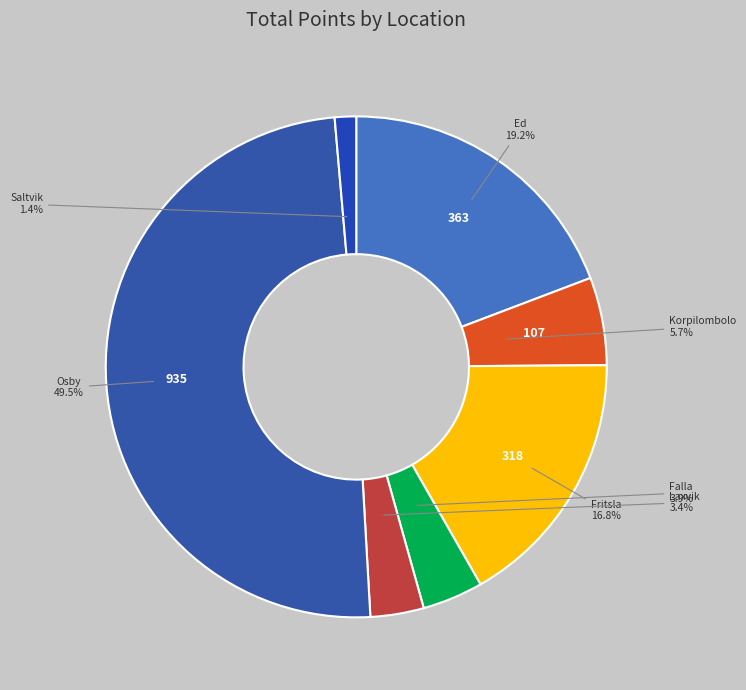

The Falla slice represents 4% of the pie. True or false?

True